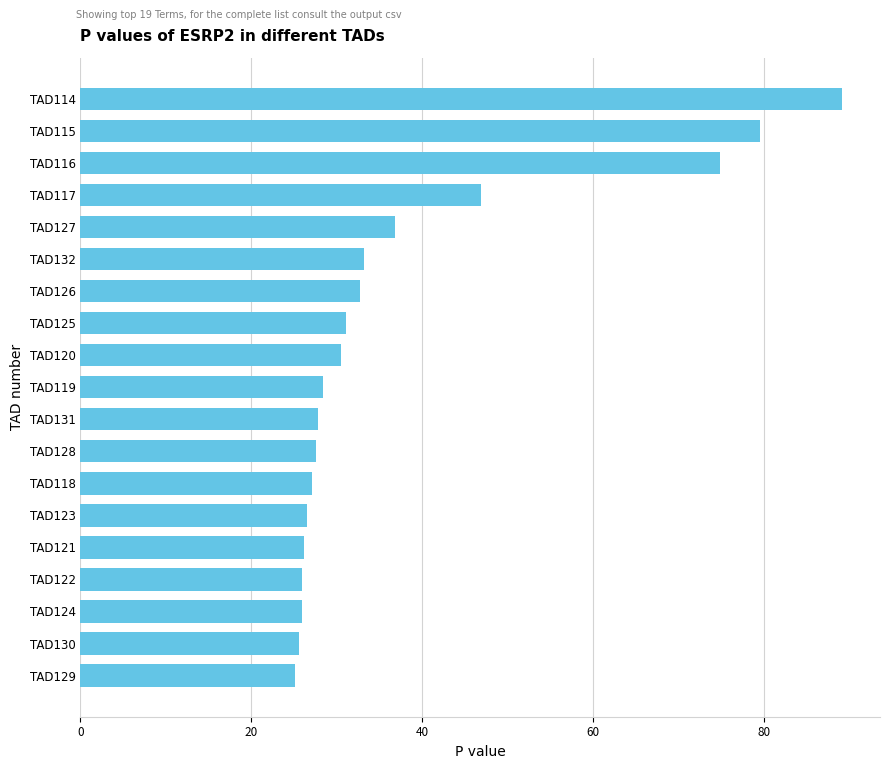

What is the difference between the maximum and second lowest values?

63.6